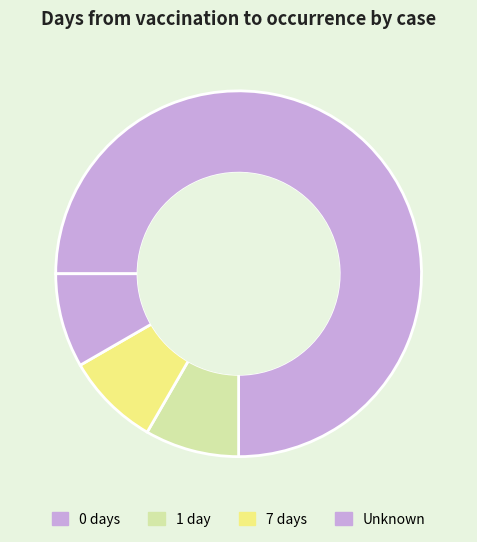

How many slices are in this pie chart?

4